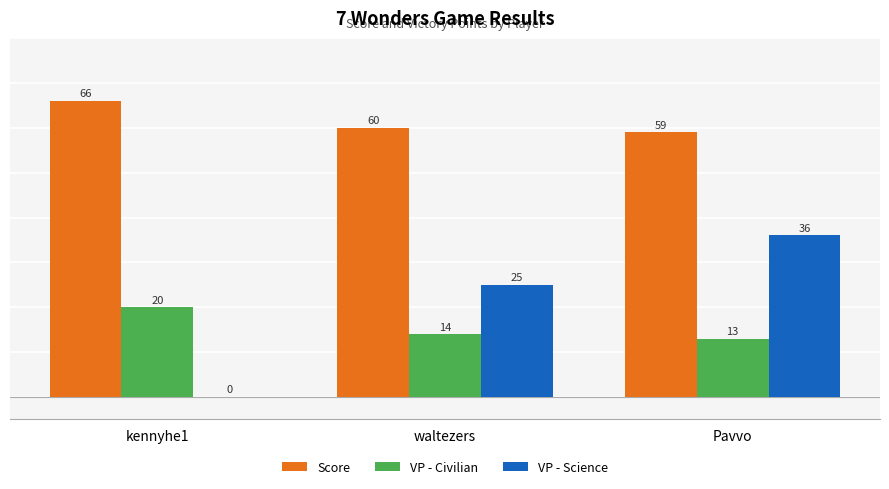

At which category is the sum across all series the highest?

Pavvo